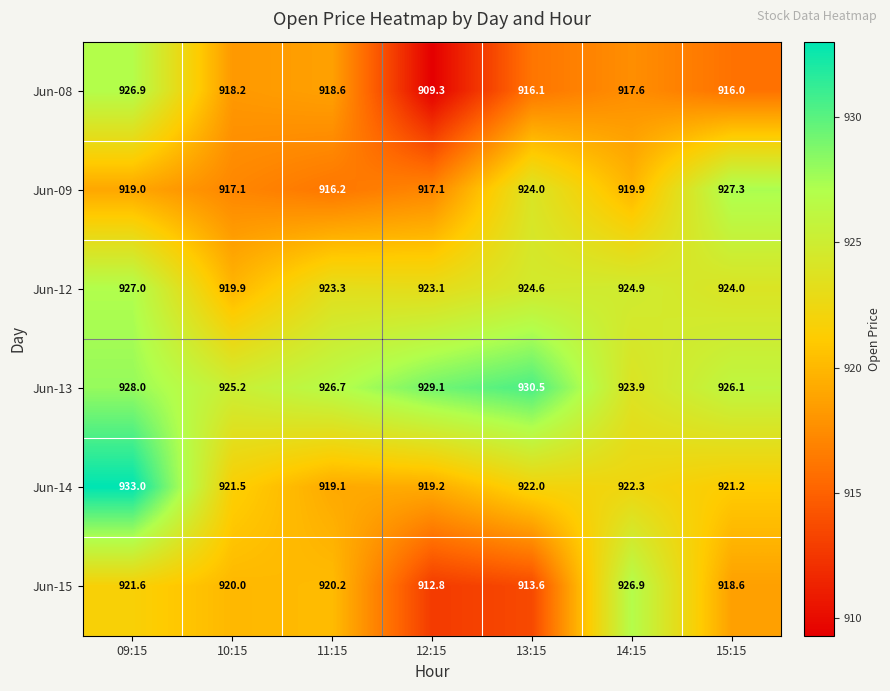

Where is Jun-09 nearest to the value 921?

14:15